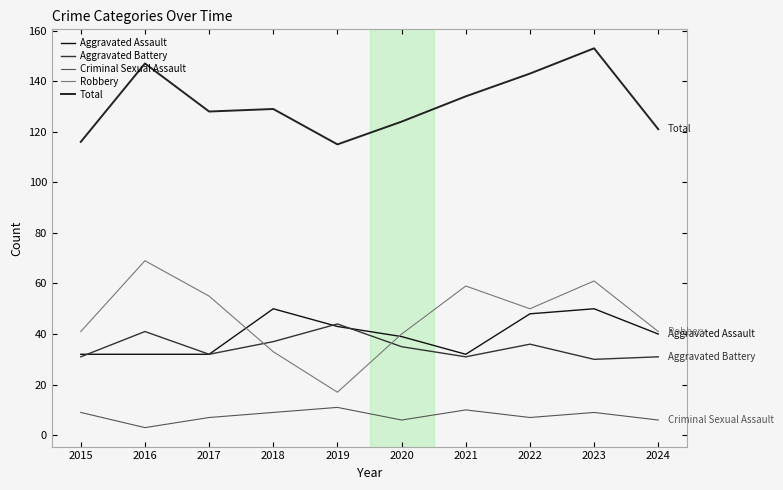

What are all the series names shown in the legend?

Aggravated Assault, Aggravated Battery, Criminal Sexual Assault, Robbery, Total